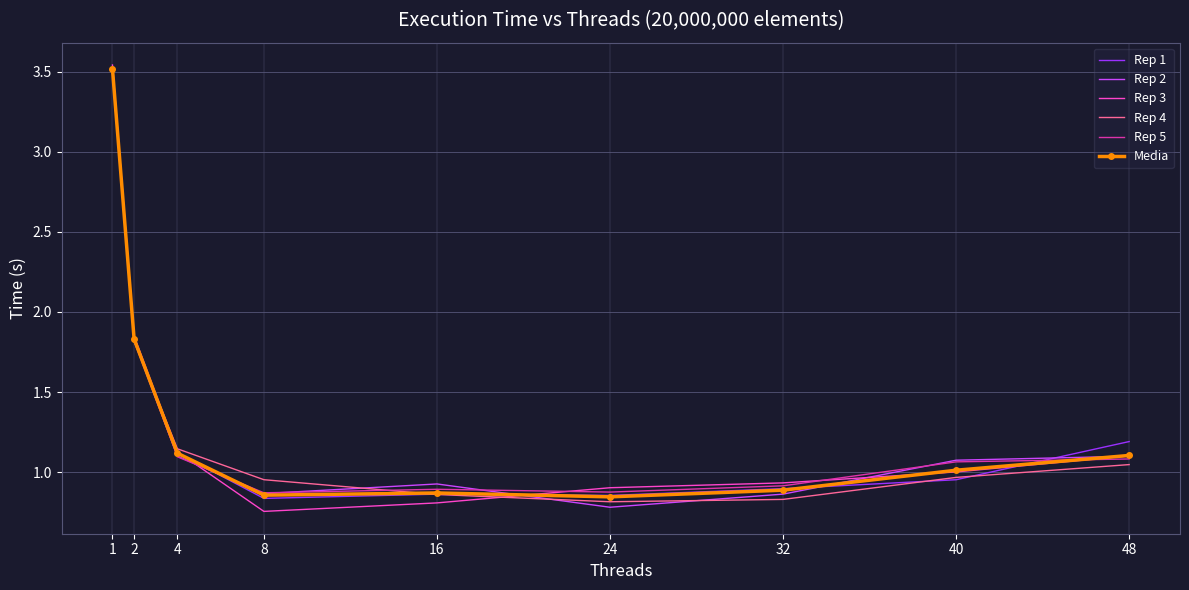

Count the number of data series in this chart.

6